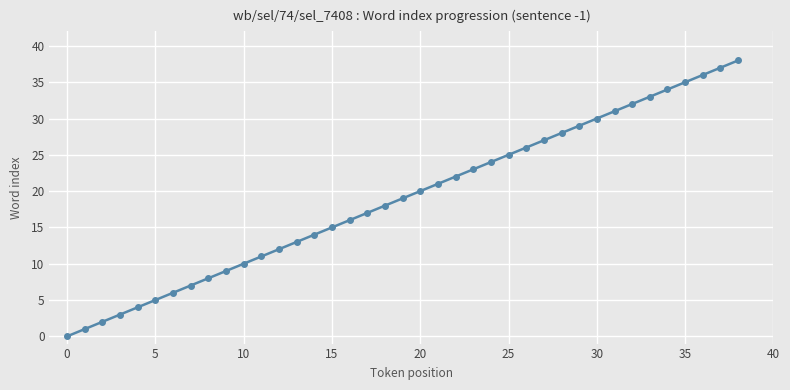

Reading right to left, list all the values displayed in this chart.

38	37	36	35	34	33	32	31	30	29	28	27	26	25	24	23	22	21	20	19	18	17	16	15	14	13	12	11	10	9	8	7	6	5	4	3	2	1	0